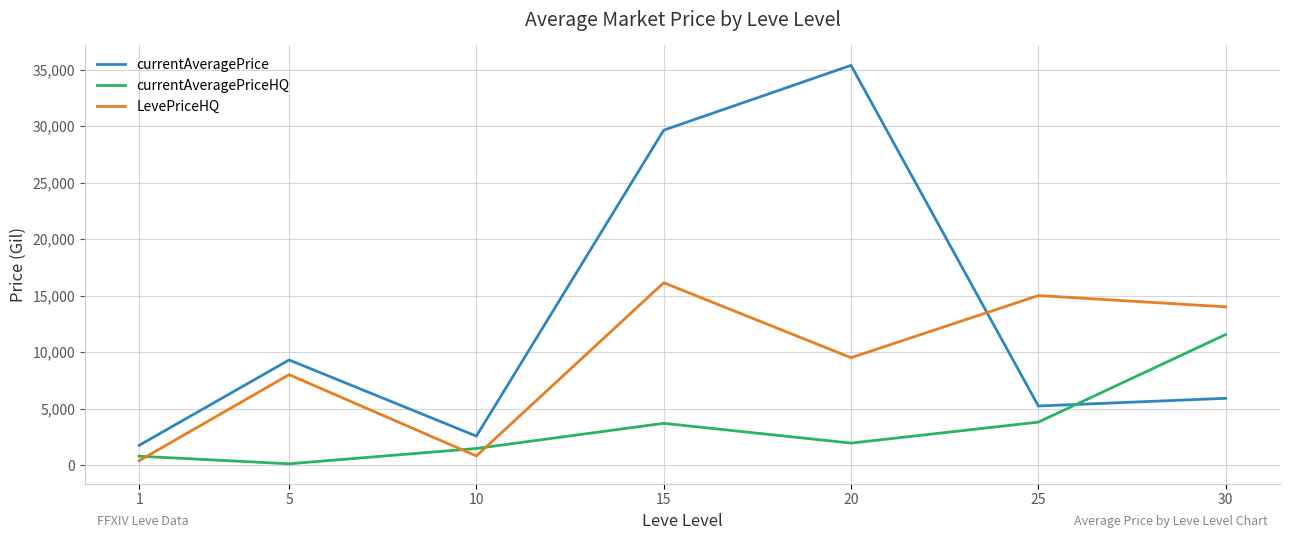

Where does the currentAveragePrice series first go above 5904?

5